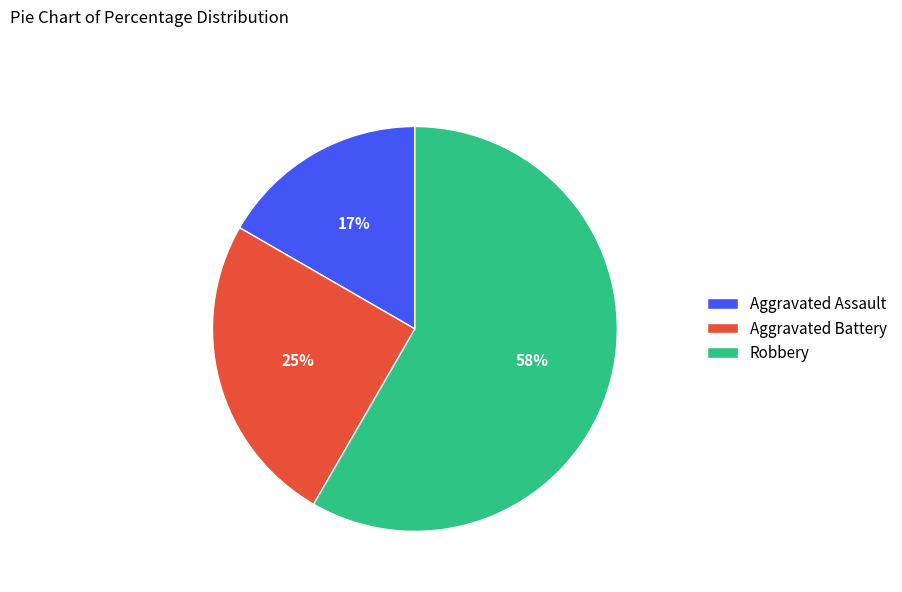

Count the number of slices in the pie.

3